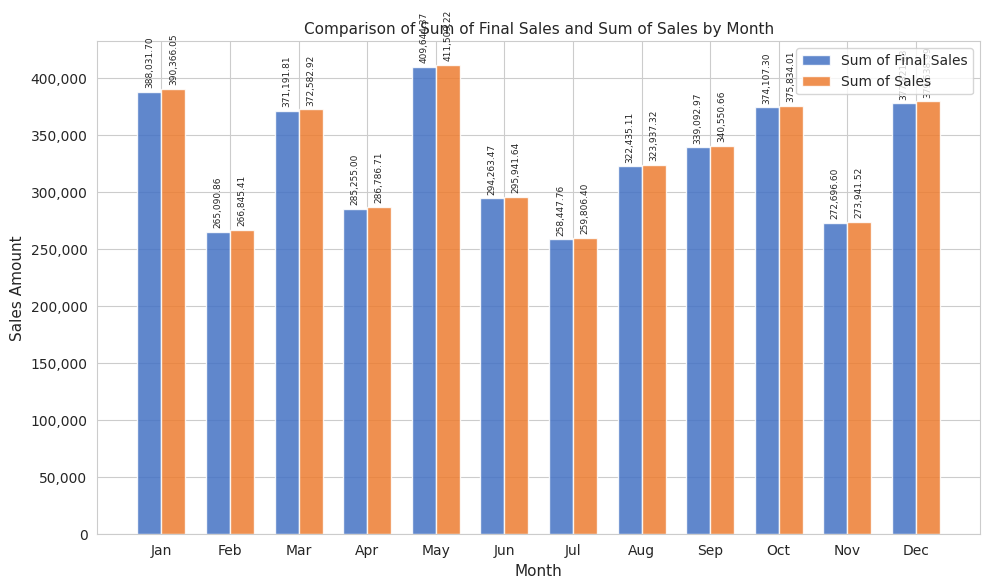

What is the total value across all series at Jul?

518254.2